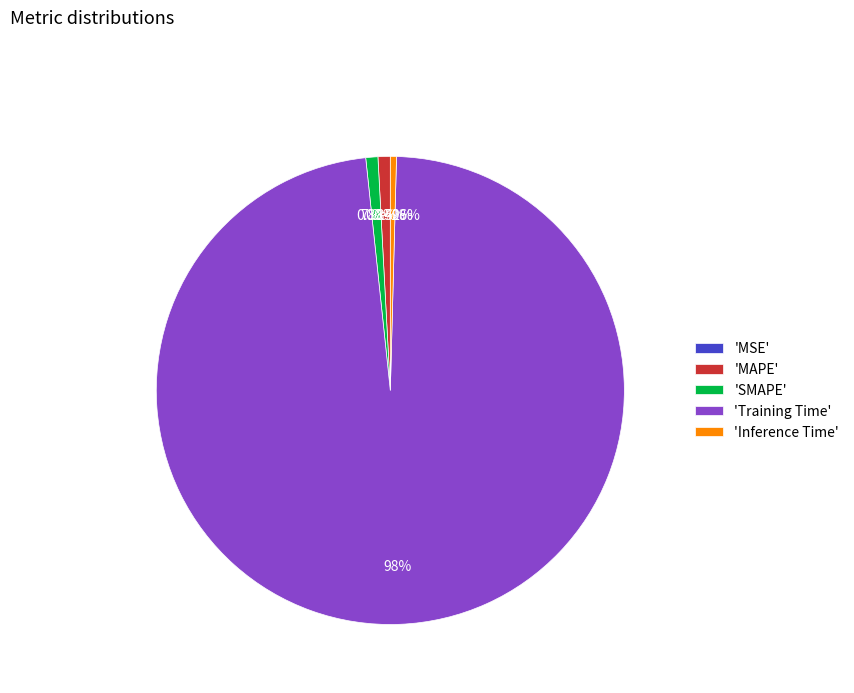

To the nearest percent, what portion does MAPE represent?

1%